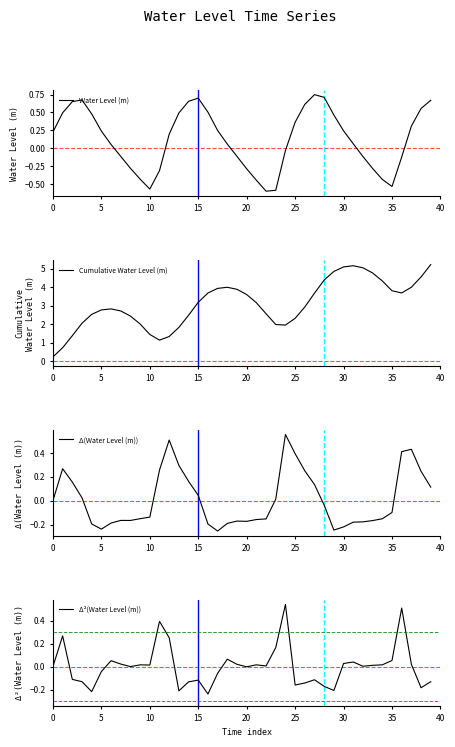

True or false: Δ²(Water Level (m)) and Water Level (m) cross at least once.

True